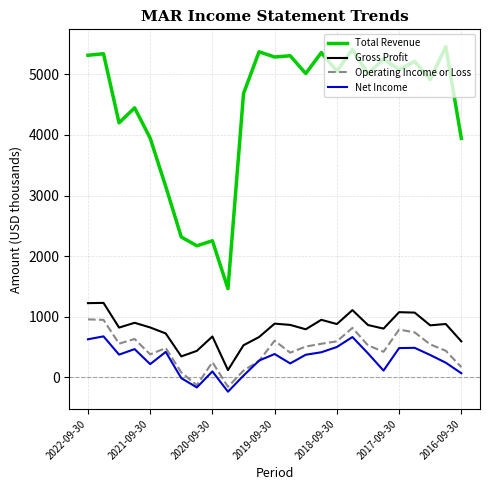

Rank the series by their maximum value, from lowest to highest.

Net Income, Operating Income or Loss, Gross Profit, Total Revenue